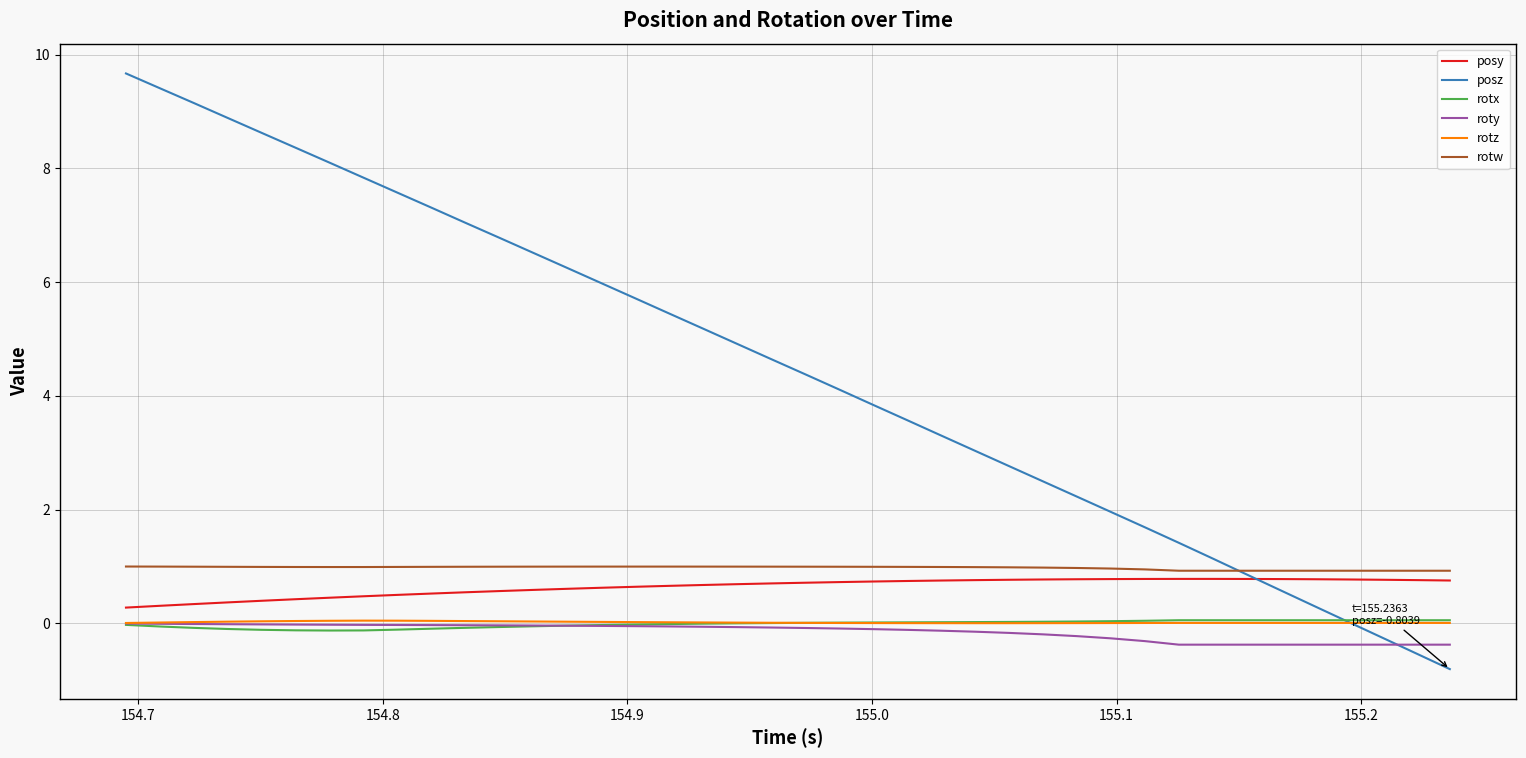

Which series has the largest range (max minus min)?

posz